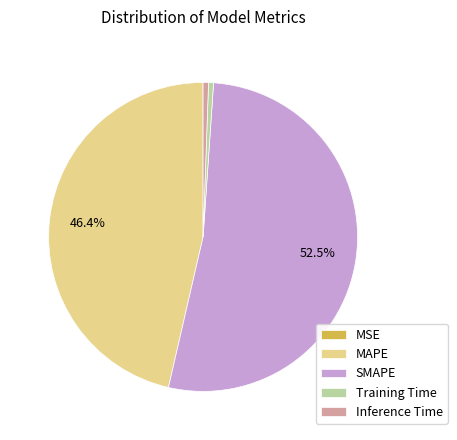

What is the largest slice in the pie chart?

SMAPE